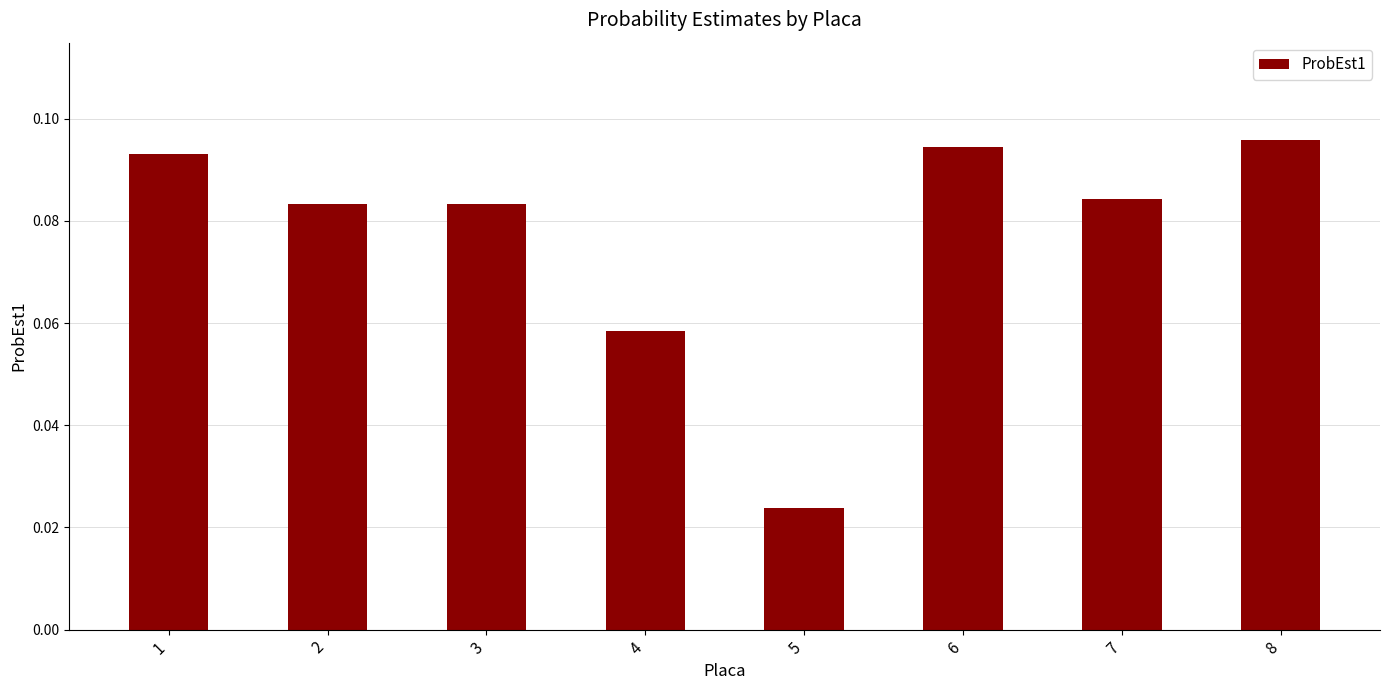

The value at 8 is 0.0. True or false?

False